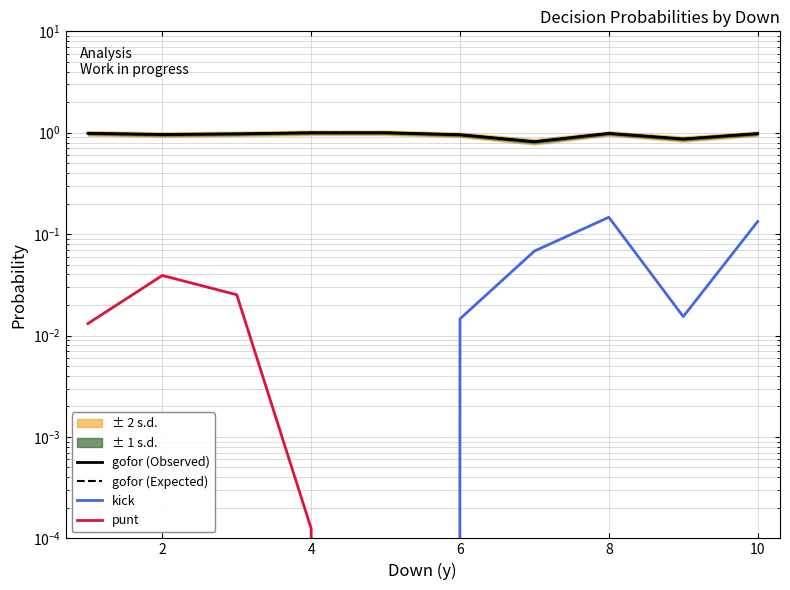

True or false: gofor (Observed) has a value of 0.4 at 0.

False